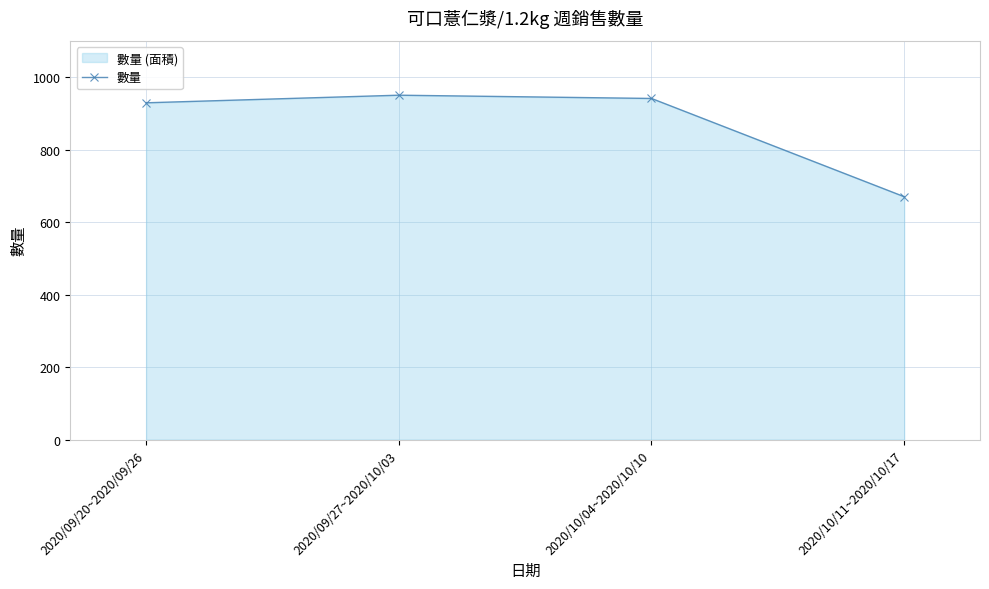

What is the difference between the maximum and minimum values?

280